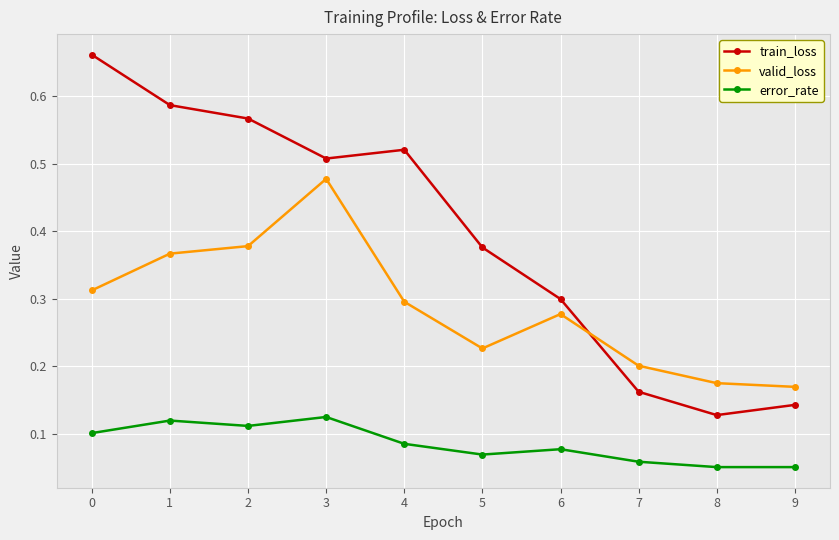

Does the chart display data point markers on the line(s)?

Yes